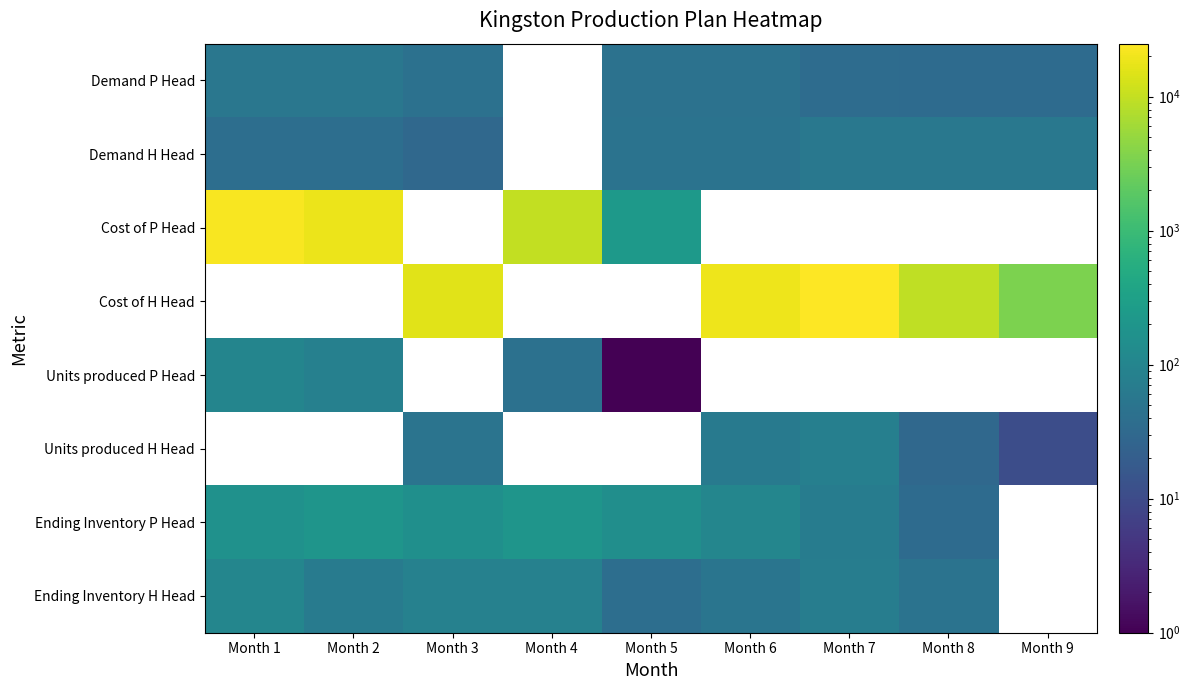

True or false: Cost of P Head has a value of 18225.0 at Month 2.

True